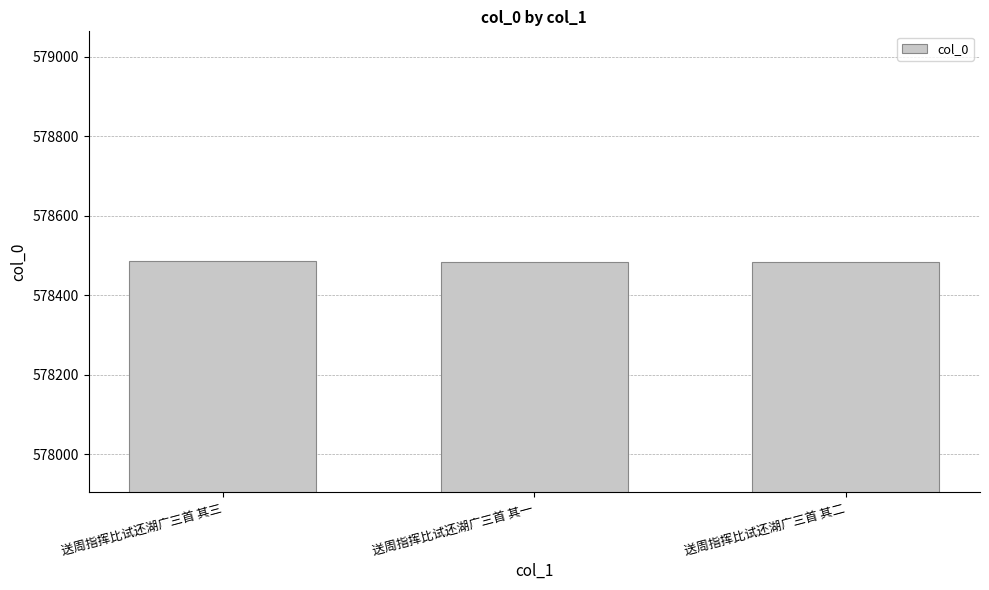

What is the greatest value displayed?

578485